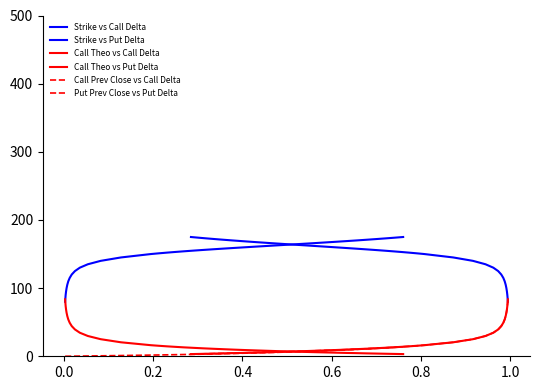

Is this an area chart (filled region under the line)?

No